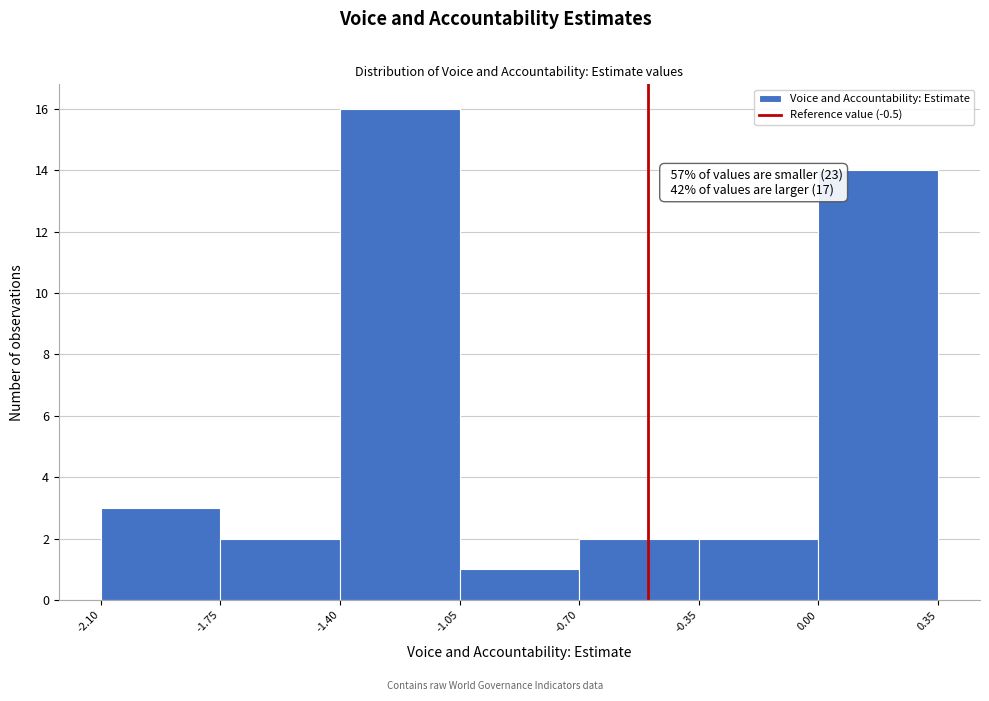

Over which range of the x-axis is the bar tallest?

-1.40 to -1.05